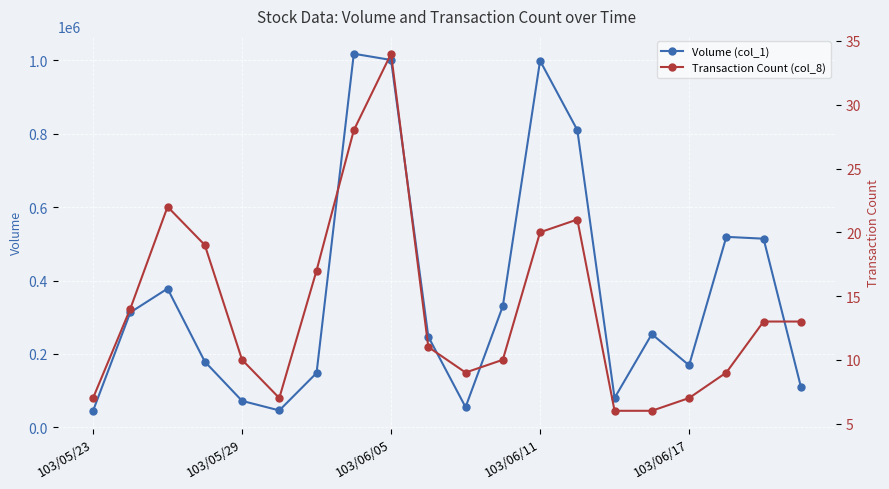

At which category is the sum across all series the highest?

7